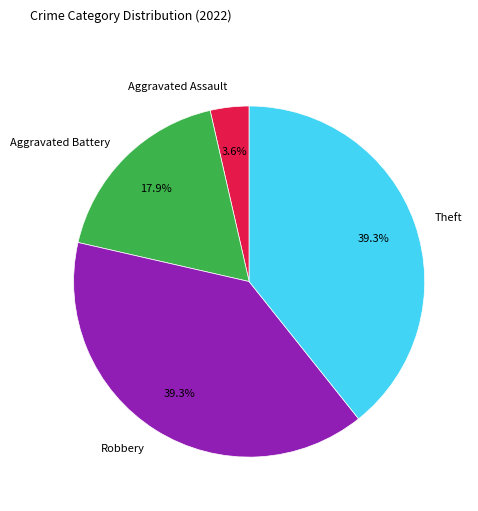

Which category has the smallest portion of the pie?

Aggravated Assault